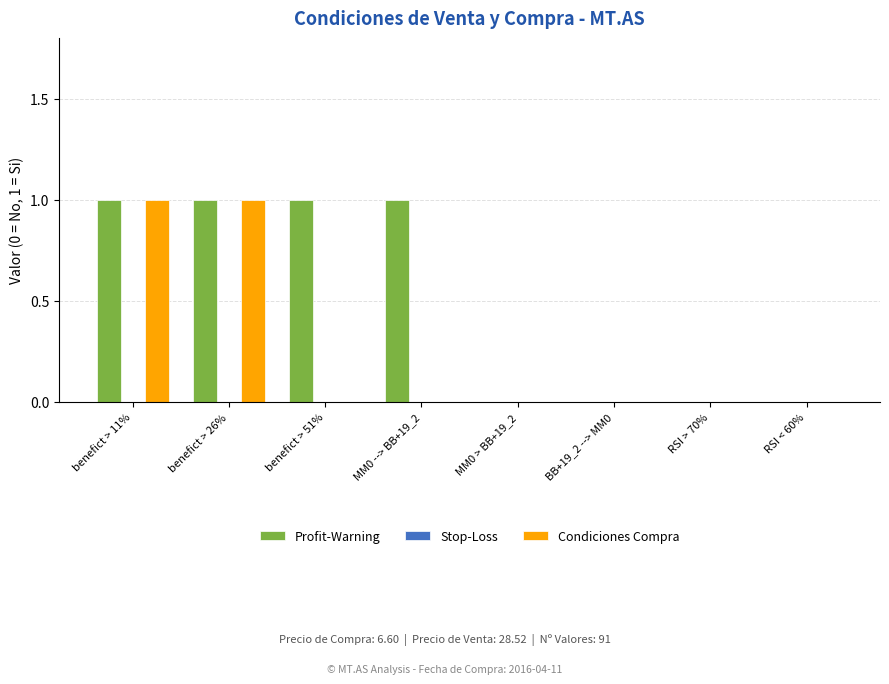

The value of Profit-Warning at RSI < 60% is -1. True or false?

False